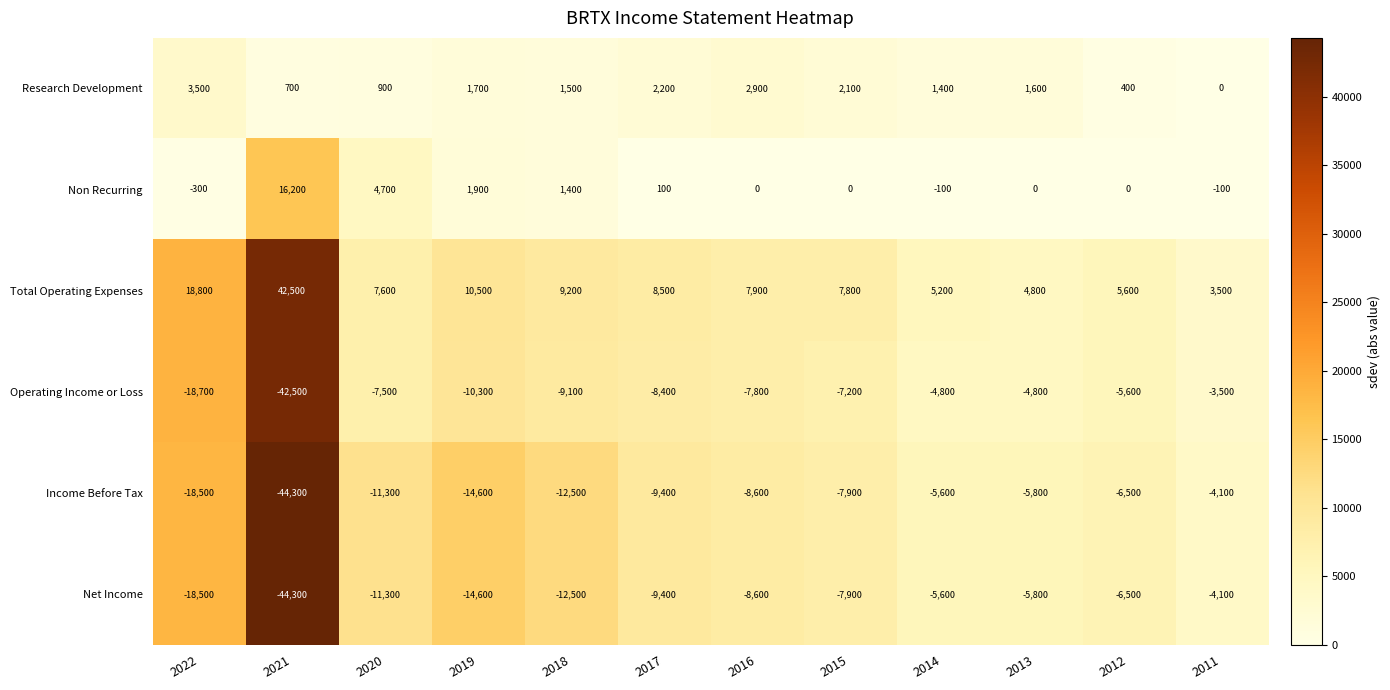

Which series has the largest total across all categories?

Total Operating Expenses